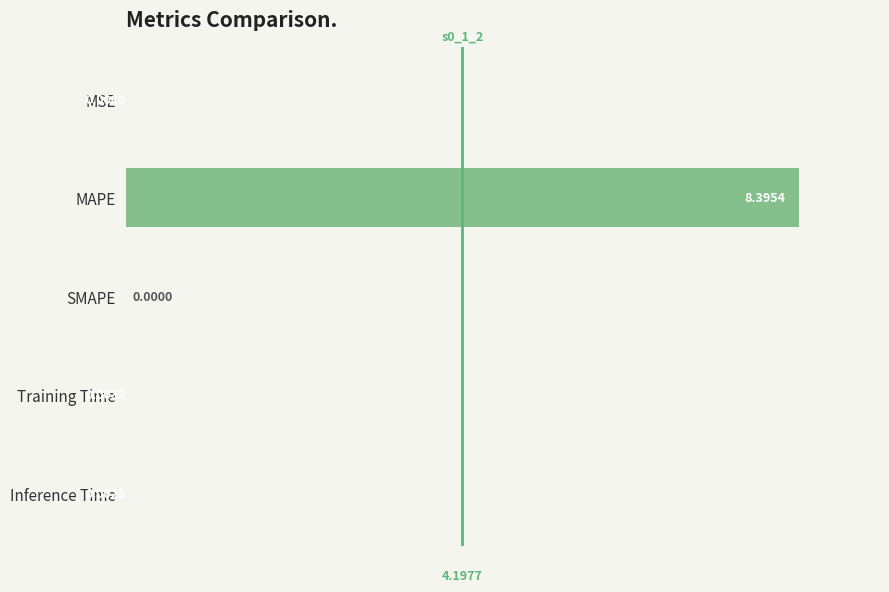

At which label is the value closest to 4?

Training Time